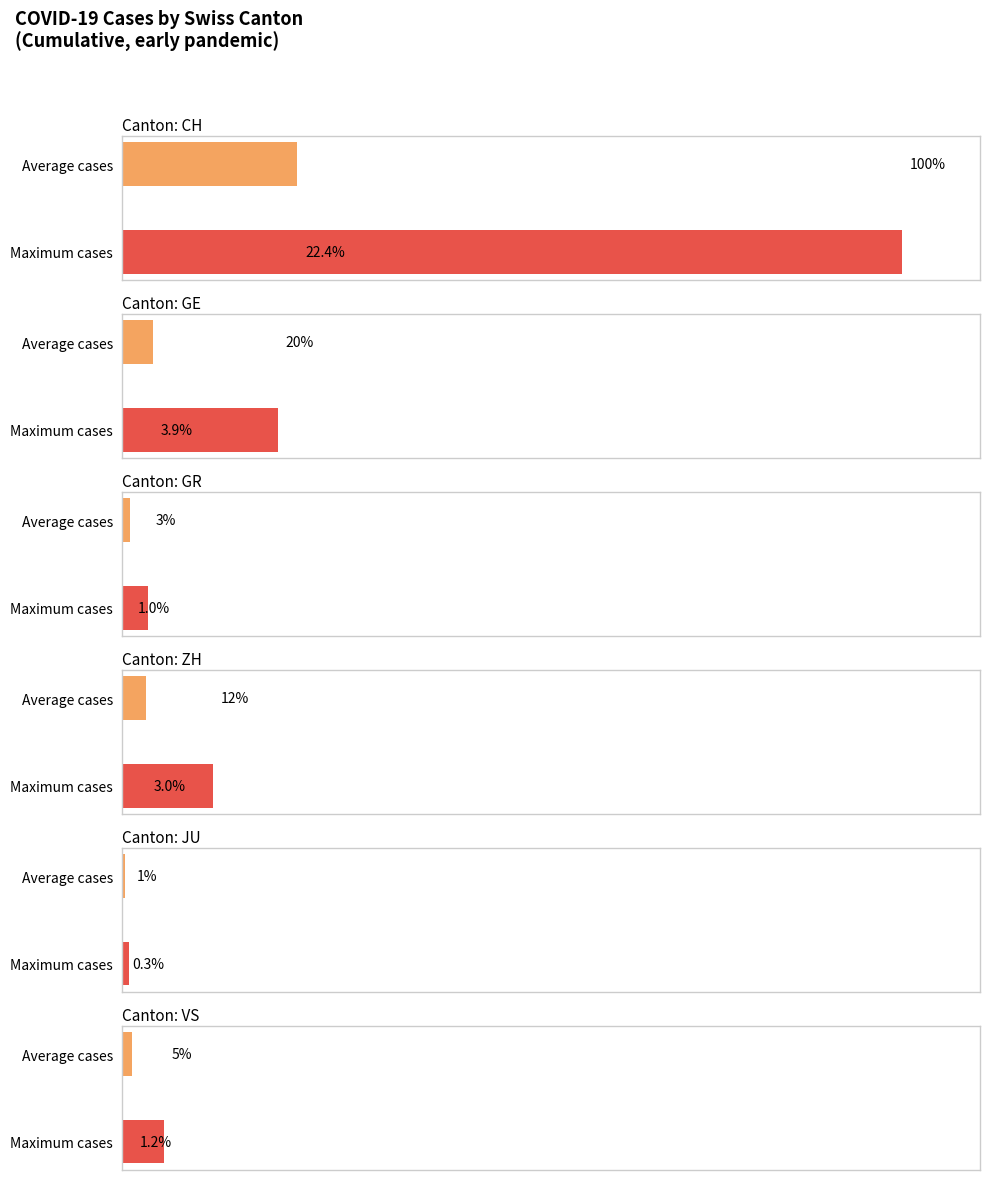

Reading right to left, list all the values displayed in this chart.

CH: 22.4	100.0
GE: 3.9	19.9
GR: 1.0	3.3
ZH: 3.0	11.6
JU: 0.3	0.9
VS: 1.2	5.3